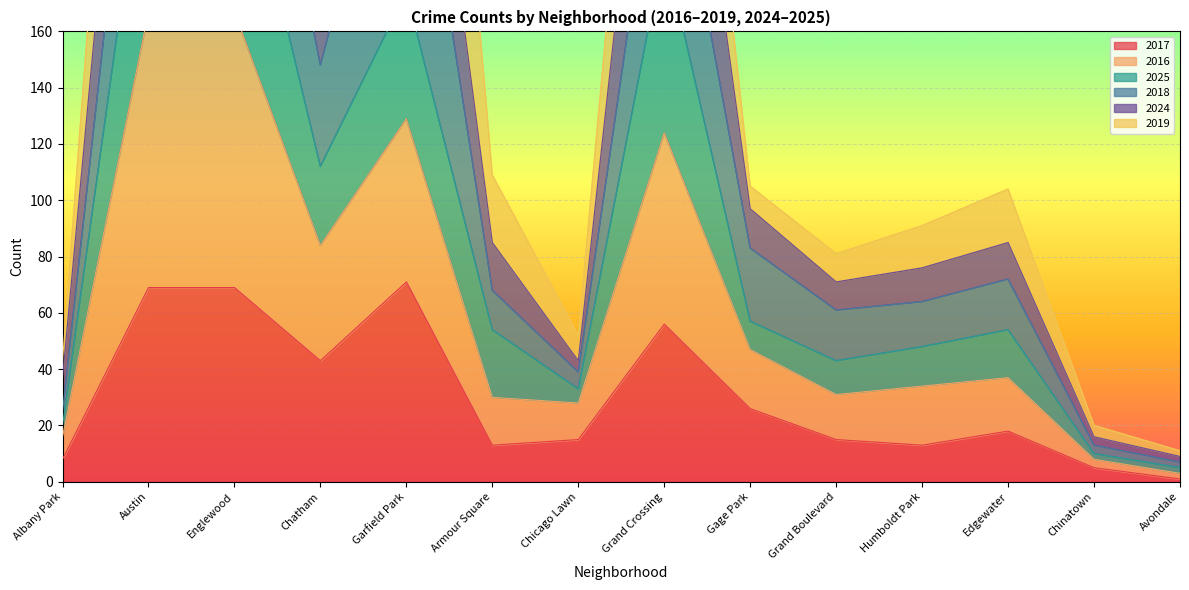

Rank the categories by 2017 value from highest to lowest.

Garfield Park, Austin, Englewood, Grand Crossing, Chatham, Gage Park, Edgewater, Chicago Lawn, Grand Boulevard, Armour Square, Humboldt Park, Albany Park, Chinatown, Avondale